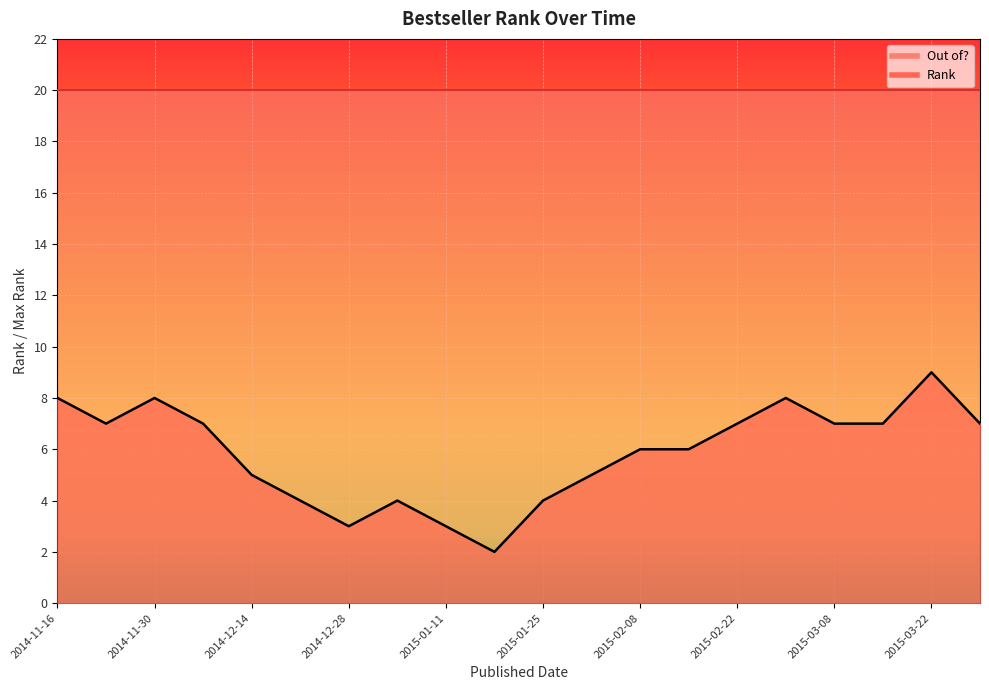

Reading left to right, what are all the values shown in this chart?

2014-11-16=8	2014-11-23=7	2014-11-30=8	2014-12-07=7	2014-12-14=5	2014-12-21=4	2014-12-28=3	2015-01-04=4	2015-01-11=3	2015-01-18=2	2015-01-25=4	2015-02-01=5	2015-02-08=6	2015-02-15=6	2015-02-22=7	2015-03-01=8	2015-03-08=7	2015-03-15=7	2015-03-22=9	2015-03-29=7